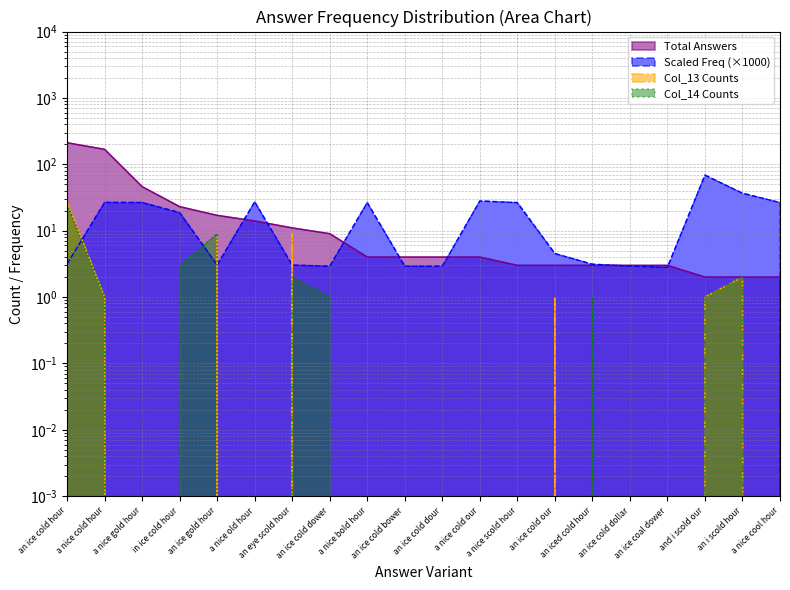

Does the chart display data point markers on the line(s)?

No